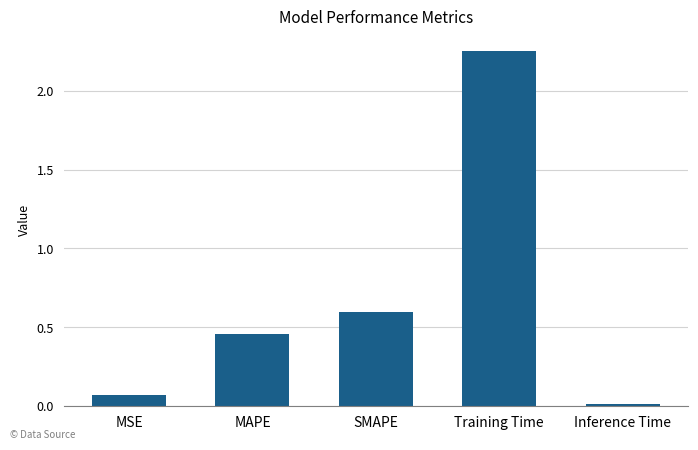

What is the label of the 4th bar from the left?

Training Time